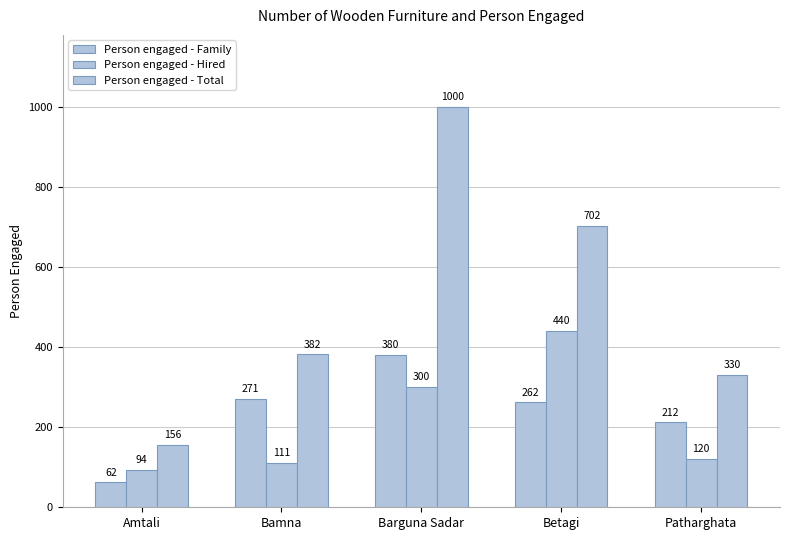

Does the chart contain stacked bars?

No